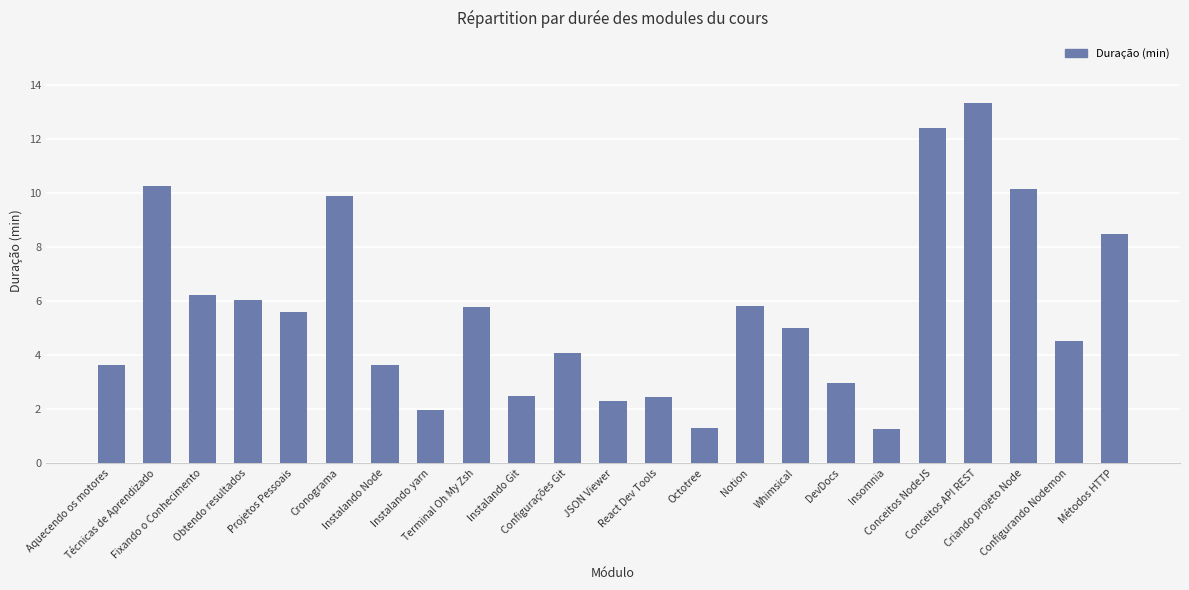

What is the value of the 13th bar from the left?

2.5